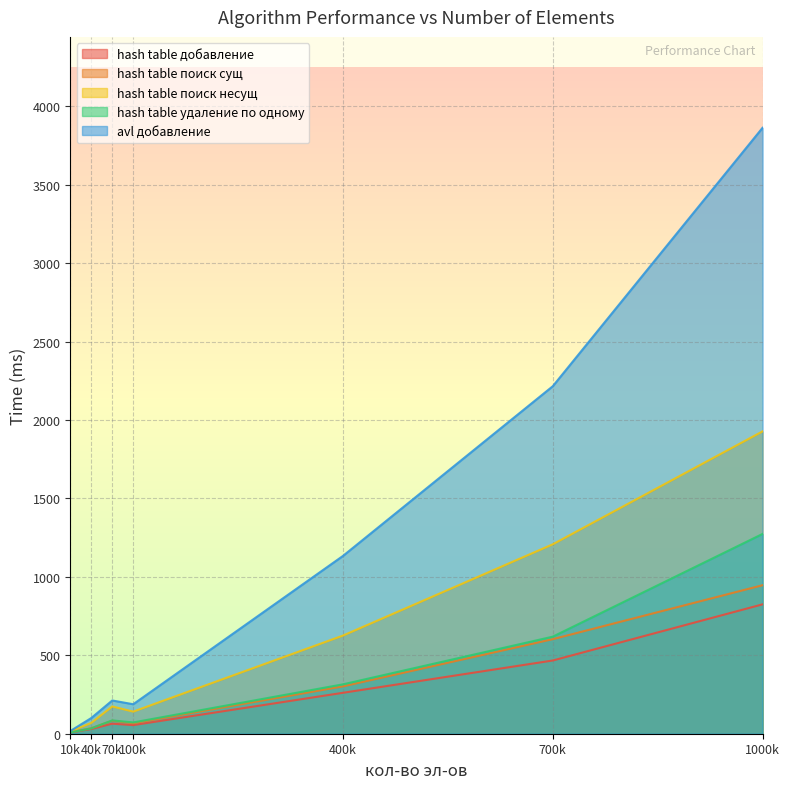

What is the sum of the hash table удаление по одному values at 700k and 40k?

653